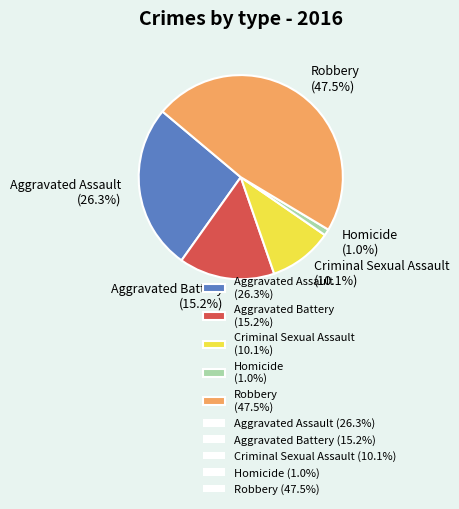

To the nearest percent, what portion does Homicide represent?

1%